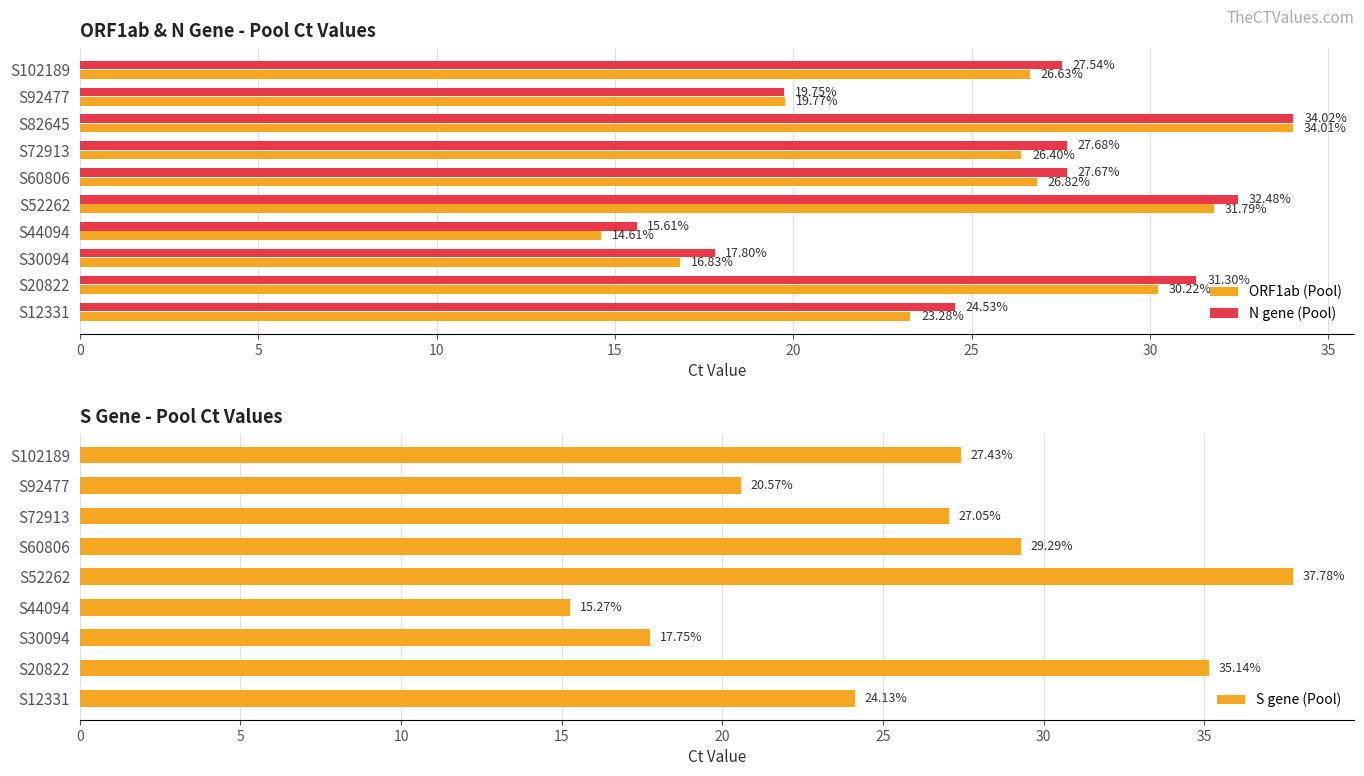

Rank the categories by ORF1ab (Pool) value from lowest to highest.

S44094, S30094, S92477, S12331, S72913, S102189, S60806, S20822, S52262, S82645